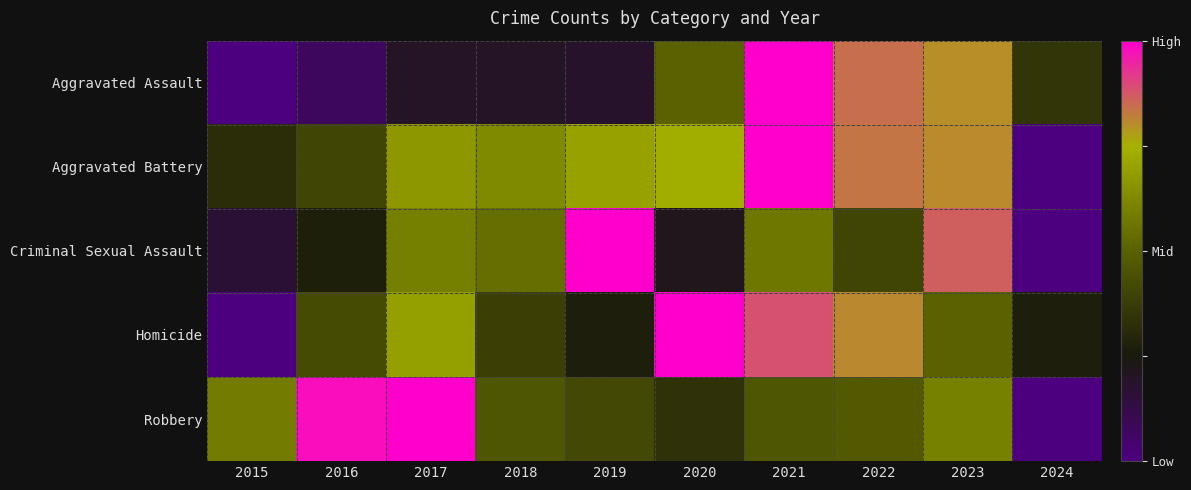

Reading left to right, extract all data points from this chart.

Aggravated Assault: 2015=-1.0	2016=-0.8	2017=-0.6	2018=-0.6	2019=-0.6	2020=0.0	2021=1.0	2022=0.7	2023=0.6	2024=-0.3
Aggravated Battery: 2015=-0.4	2016=-0.2	2017=0.3	2018=0.2	2019=0.4	2020=0.5	2021=1.0	2022=0.7	2023=0.6	2024=-1.0
Criminal Sexual Assault: 2015=-0.7	2016=-0.5	2017=0.2	2018=0.1	2019=1.0	2020=-0.6	2021=0.1	2022=-0.2	2023=0.7	2024=-1.0
Homicide: 2015=-1.0	2016=-0.2	2017=0.4	2018=-0.2	2019=-0.5	2020=1.0	2021=0.8	2022=0.6	2023=0.0	2024=-0.5
Robbery: 2015=0.2	2016=1.0	2017=1.0	2018=-0.1	2019=-0.2	2020=-0.3	2021=-0.1	2022=-0.1	2023=0.2	2024=-1.0